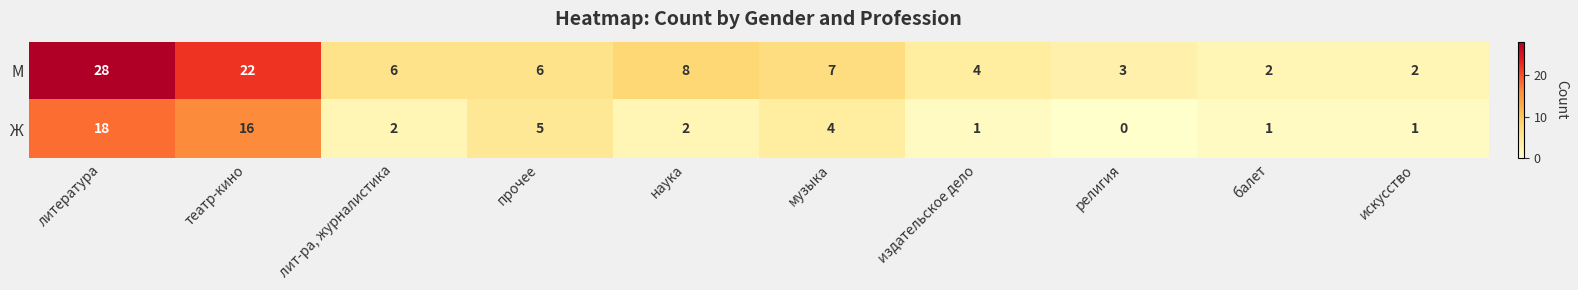

Reading right to left, transcribe all the data shown in this chart.

М: искусство=2	балет=2	религия=3	издательское дело=4	музыка=7	наука=8	прочее=6	лит-ра, журналистика=6	театр-кино=22	литература=28
Ж: искусство=1	балет=1	религия=0	издательское дело=1	музыка=4	наука=2	прочее=5	лит-ра, журналистика=2	театр-кино=16	литература=18